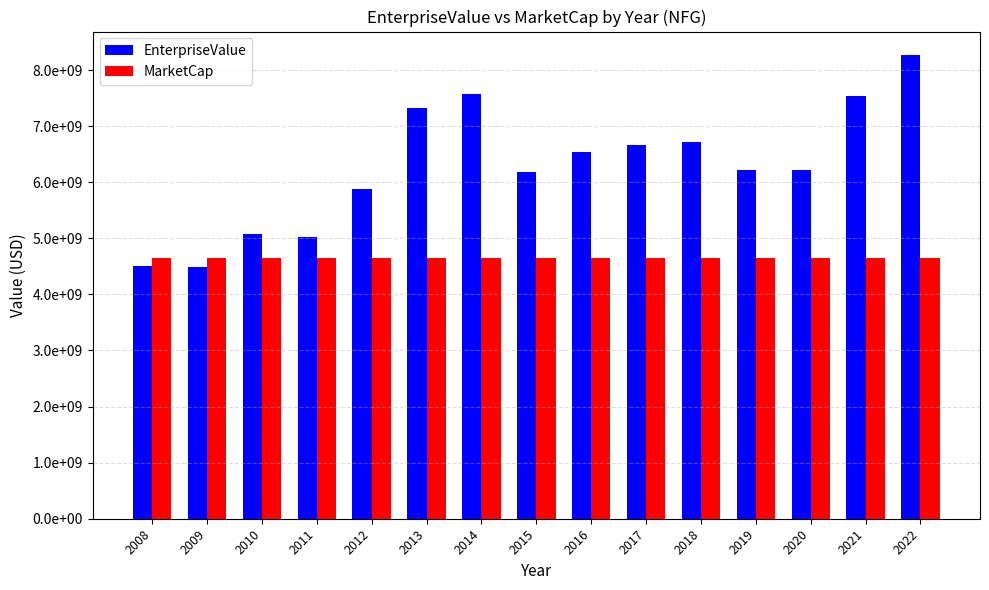

At how many categories does at least one series exceed 8204837314?

1